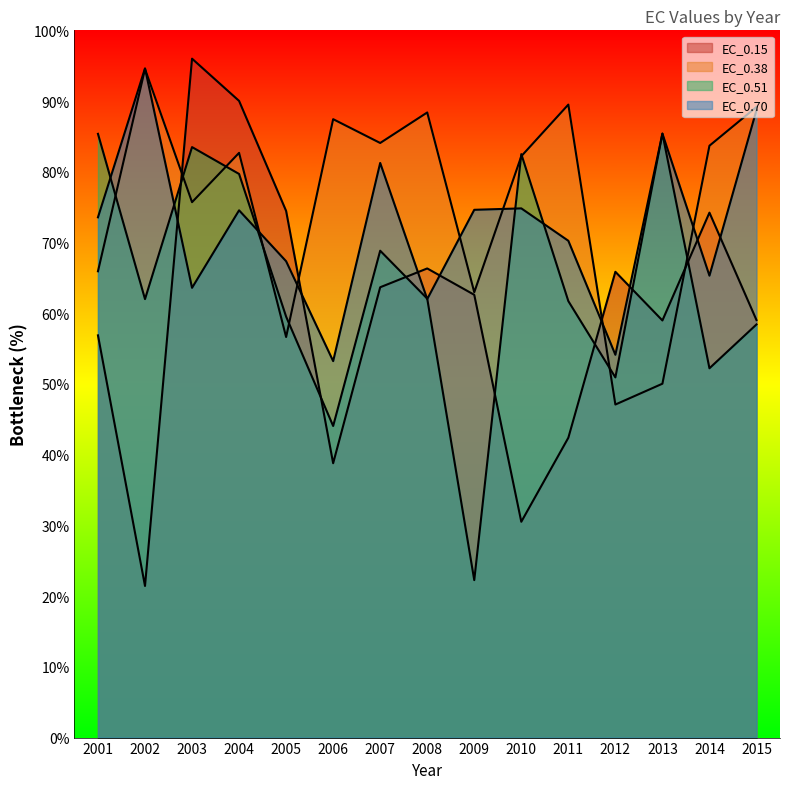

What are all the series names shown in the legend?

EC_0.15, EC_0.38, EC_0.51, EC_0.70